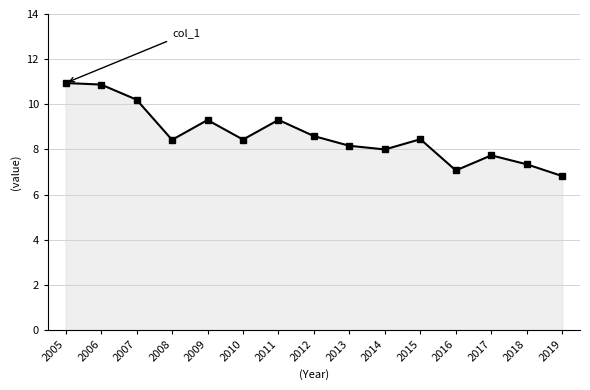

What is the sum of all values?

129.6